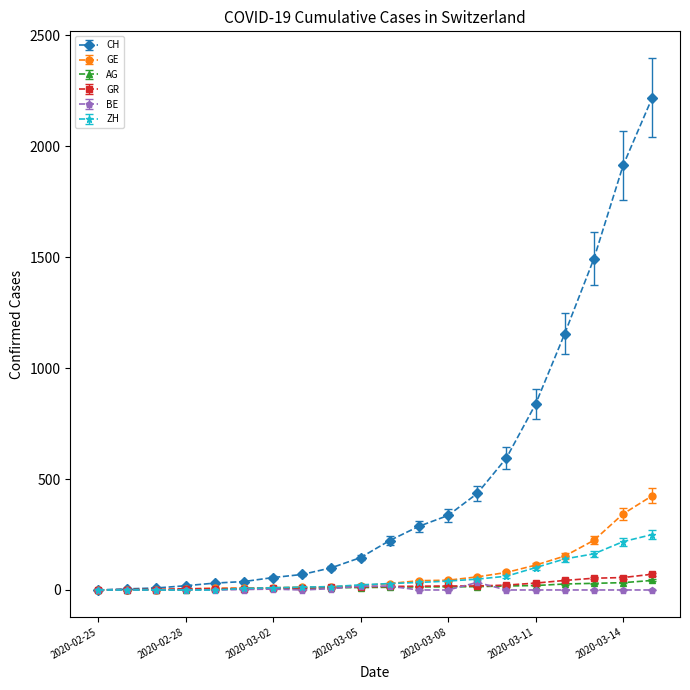

How many distinct data groups are displayed?

6